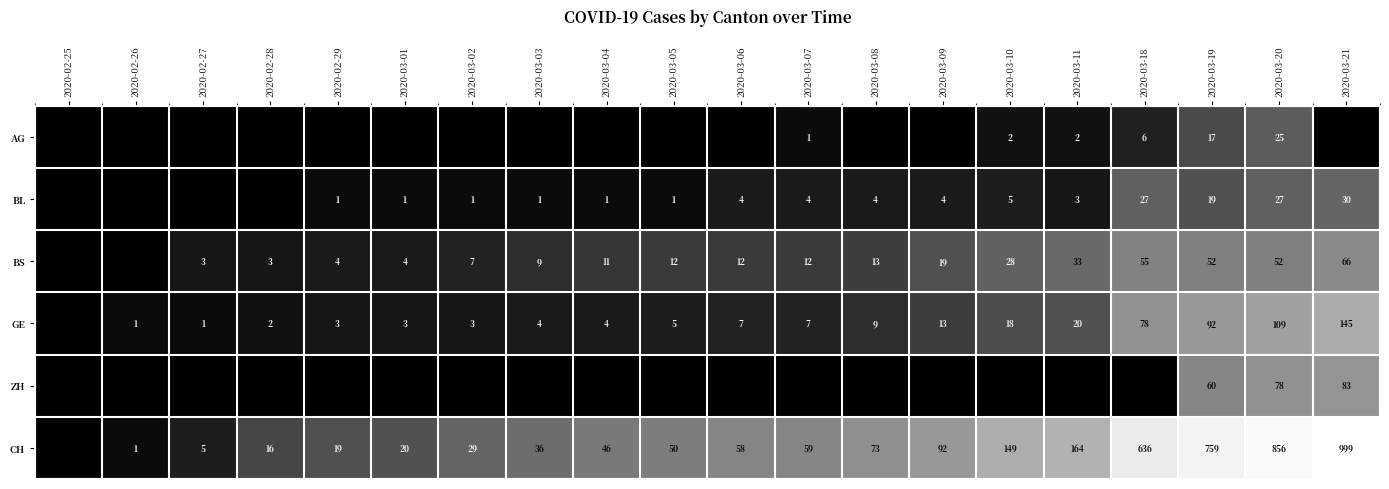

True or false: CH has a value of 5 at 2020-02-27.

True